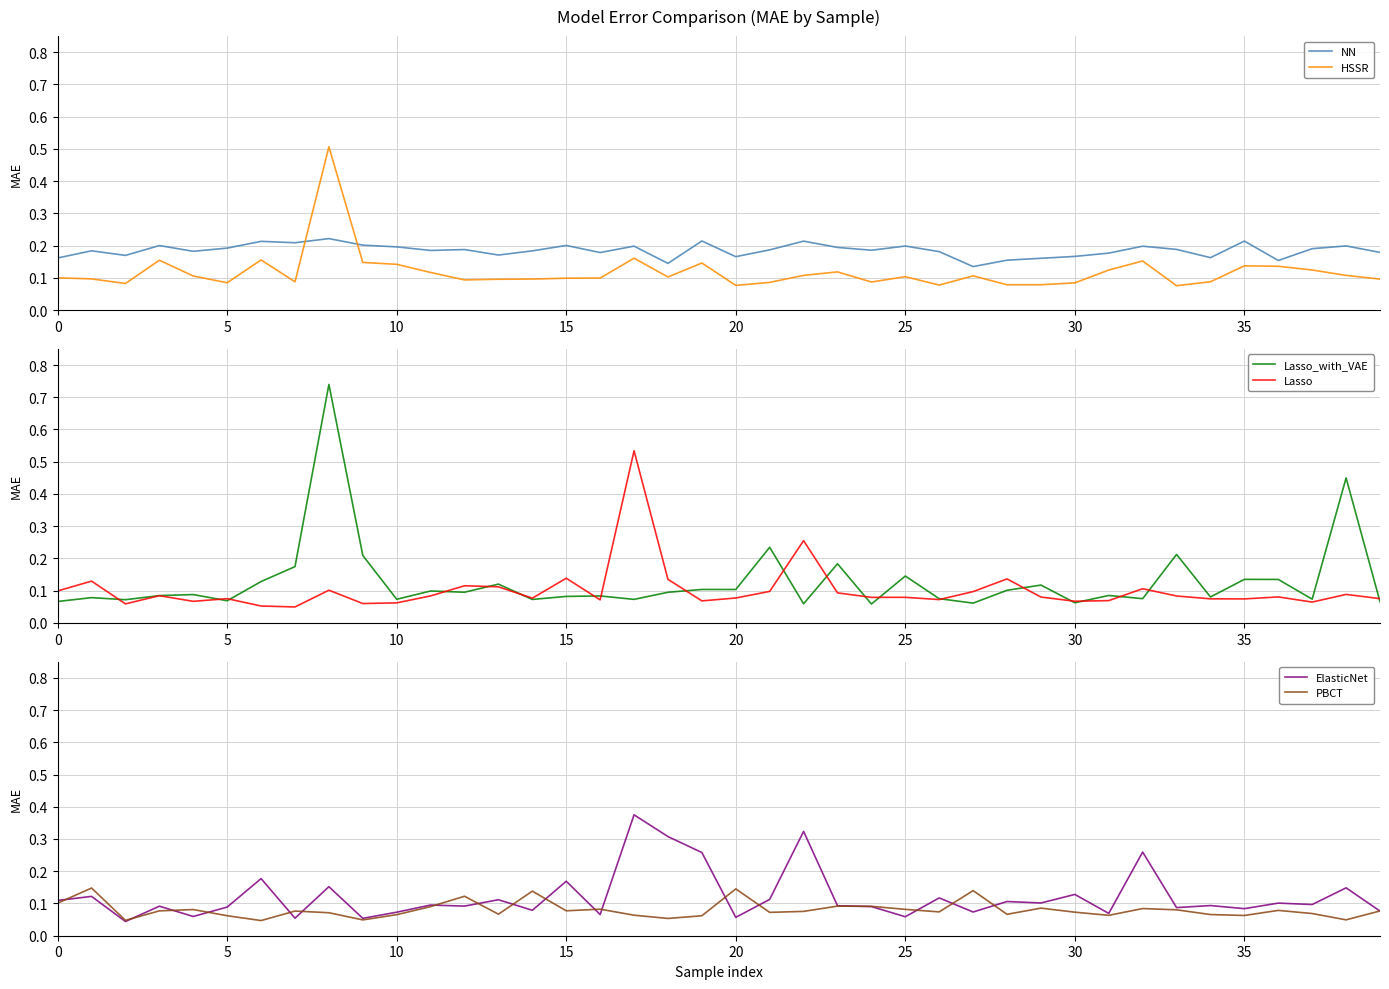

What is the highest value of the HSSR series?

0.5